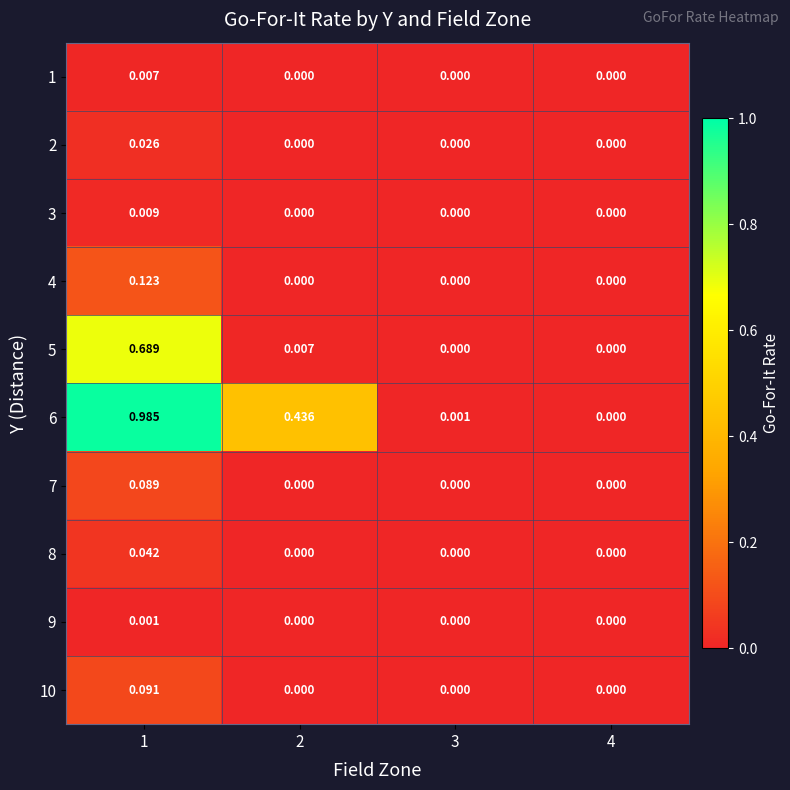

How many categories are shown in the chart?

4